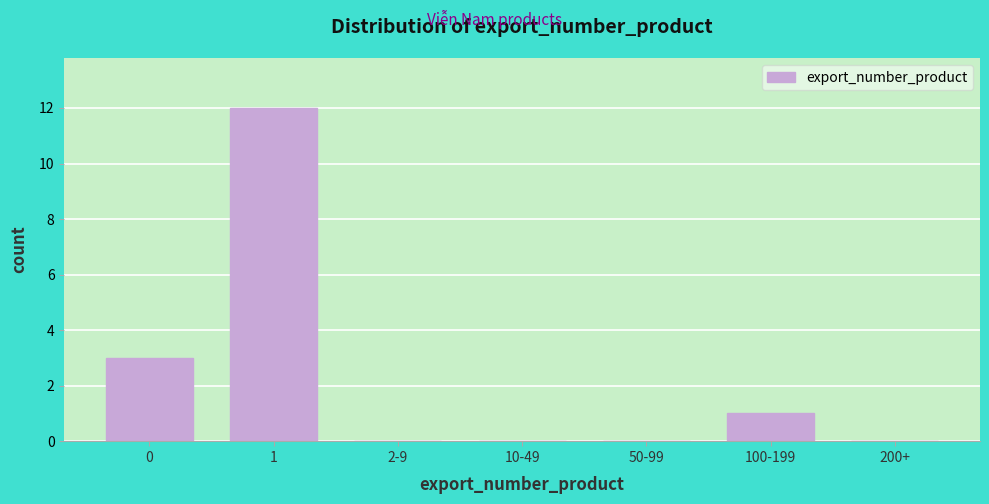

Reading left to right, transcribe all the data shown in this chart.

0=3	1=12	2-9=0	10-49=0	50-99=0	100-199=1	200+=0